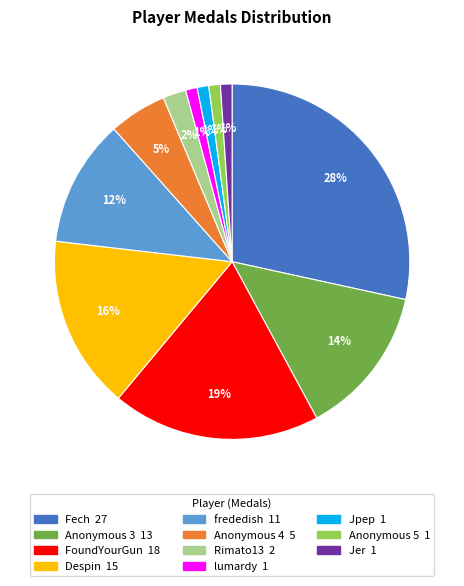

Which has a higher value, Despin or Anonymous 5?

Despin